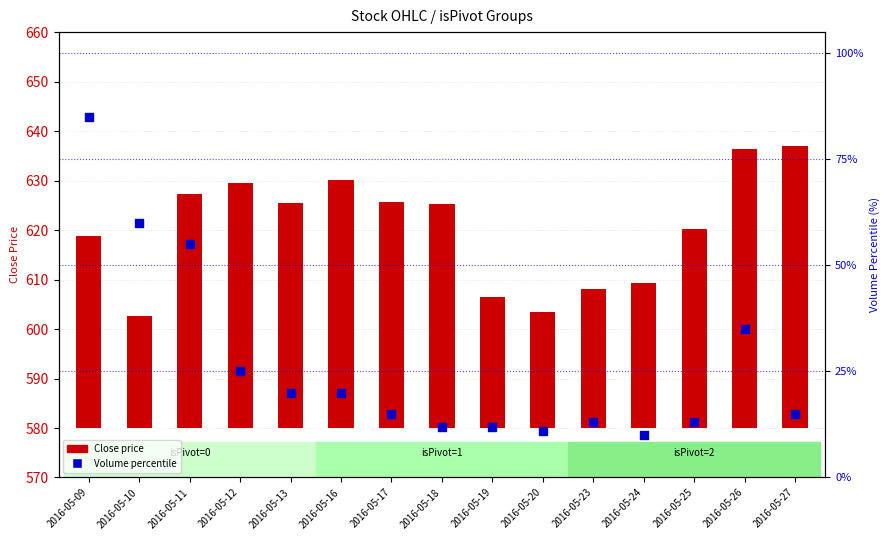

What is the change in value from 2016-05-16 to 2016-05-19?

-8